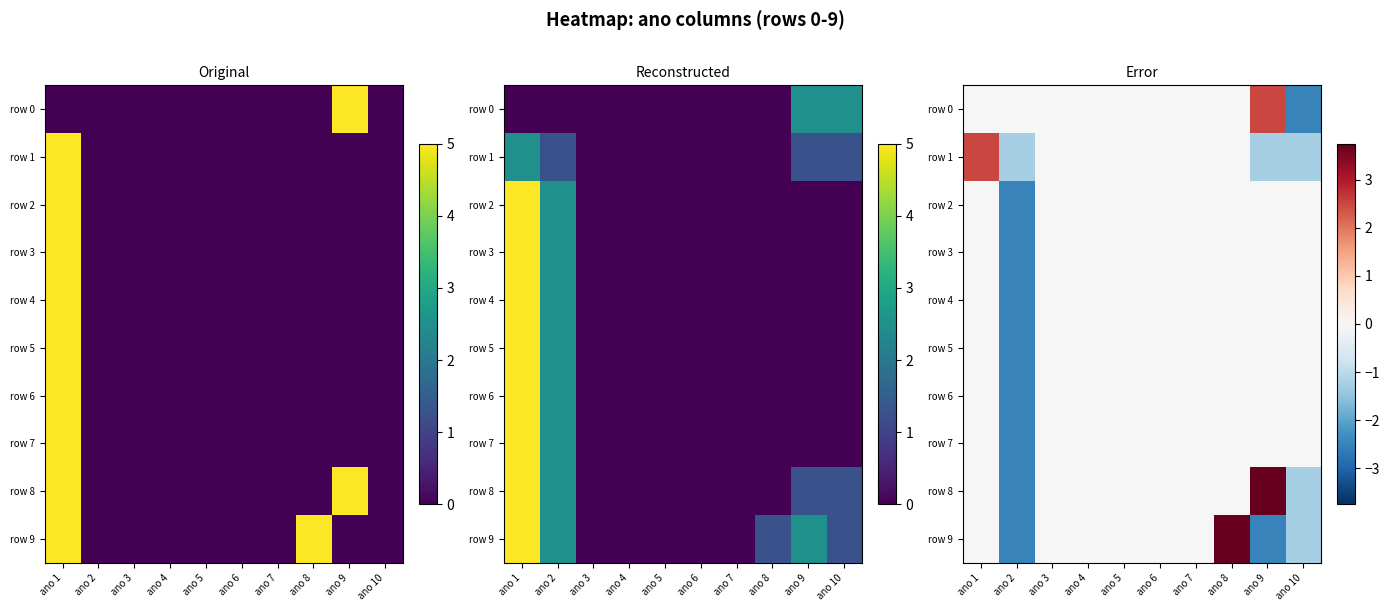

Is the value of row 0 at ano 7 greater than the value of row 2 at ano 9?

No